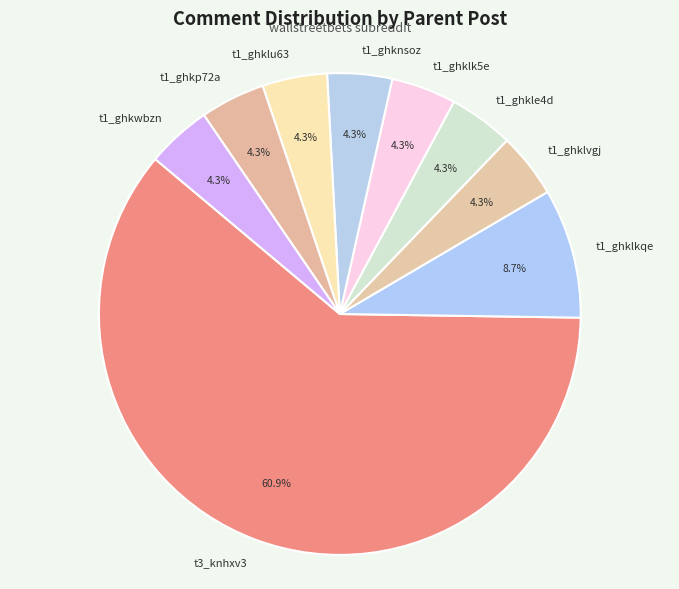

Combined, do t1_ghklk5e and t1_ghklkqe account for over 50%?

No